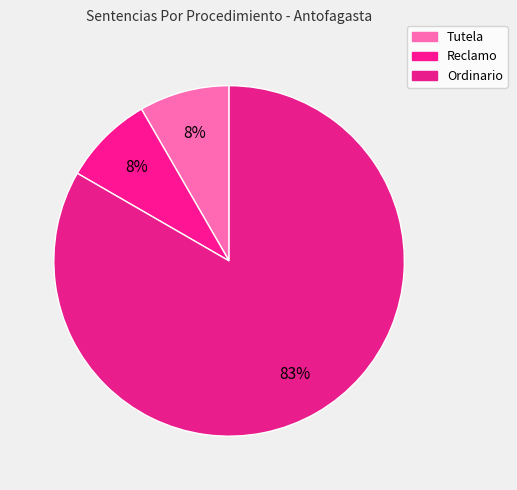

Which slice is the largest?

Ordinario